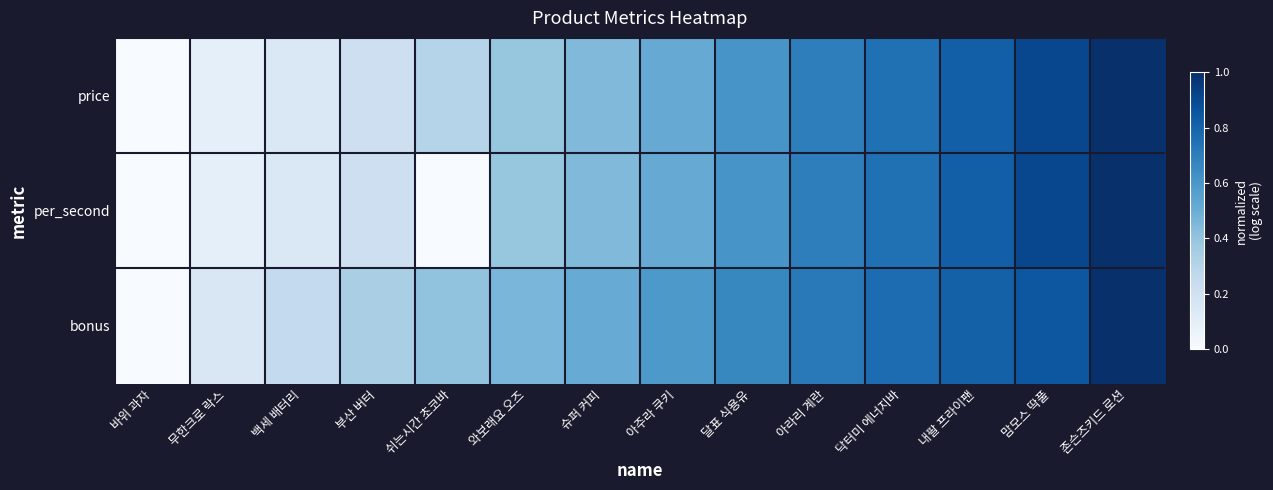

Between 슈퍼 커피 and 내팔 프라이팬, which series saw the biggest shift?

per_second